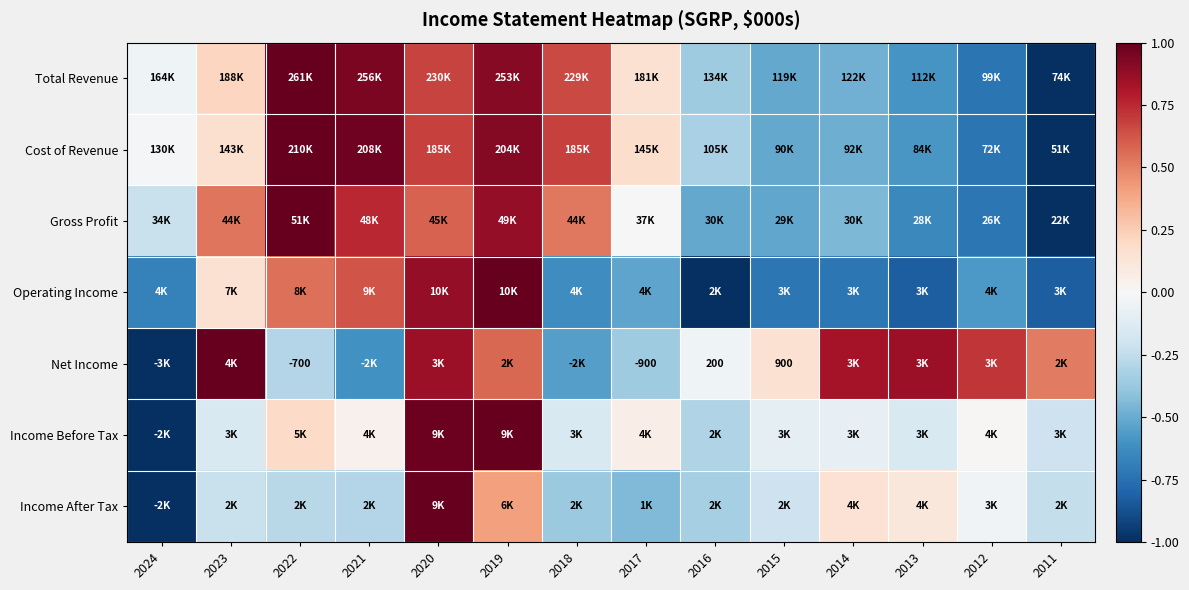

True or false: Net Income has a value of 0.8 at 2014.

True